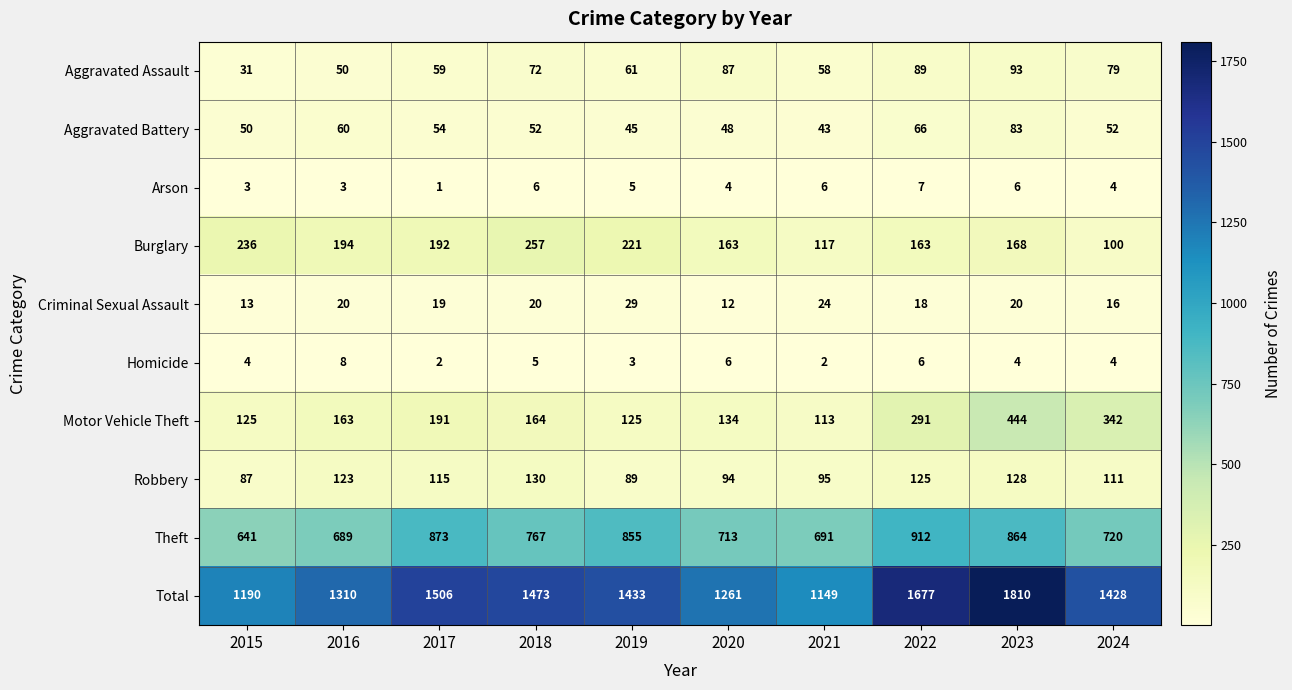

Which series has the largest total across all categories?

Total